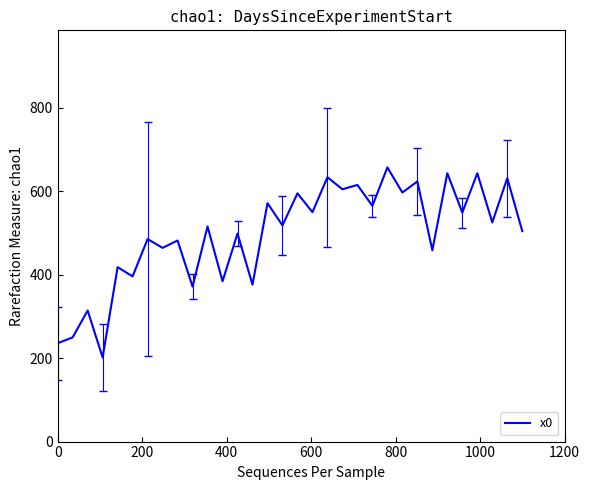

What is the difference between the maximum and minimum values?

455.6